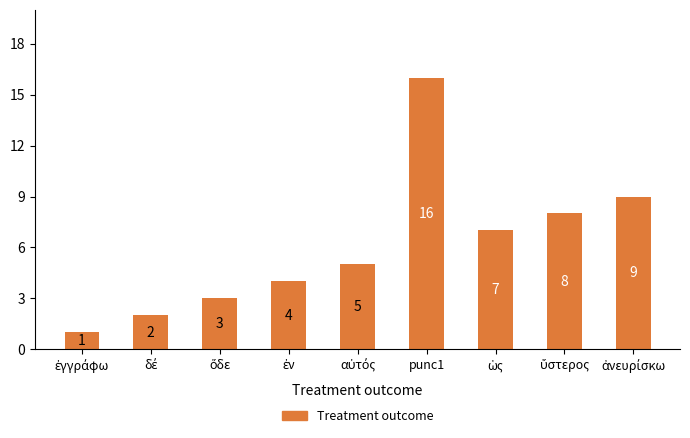

True or false: the data shows 21 at punc1.

False